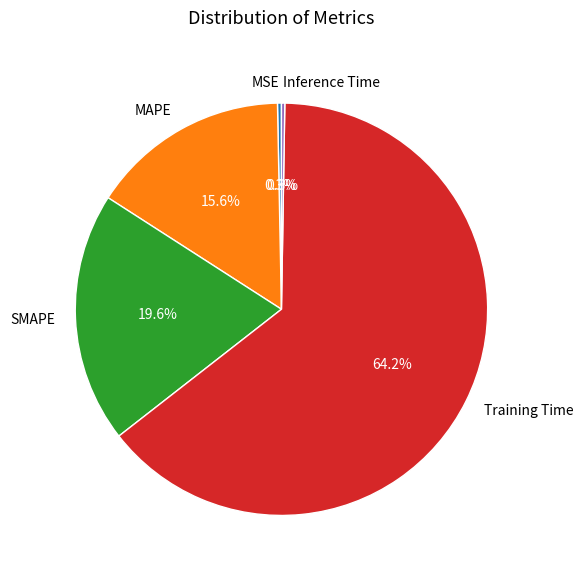

To the nearest percent, what is the average slice percentage?

20%